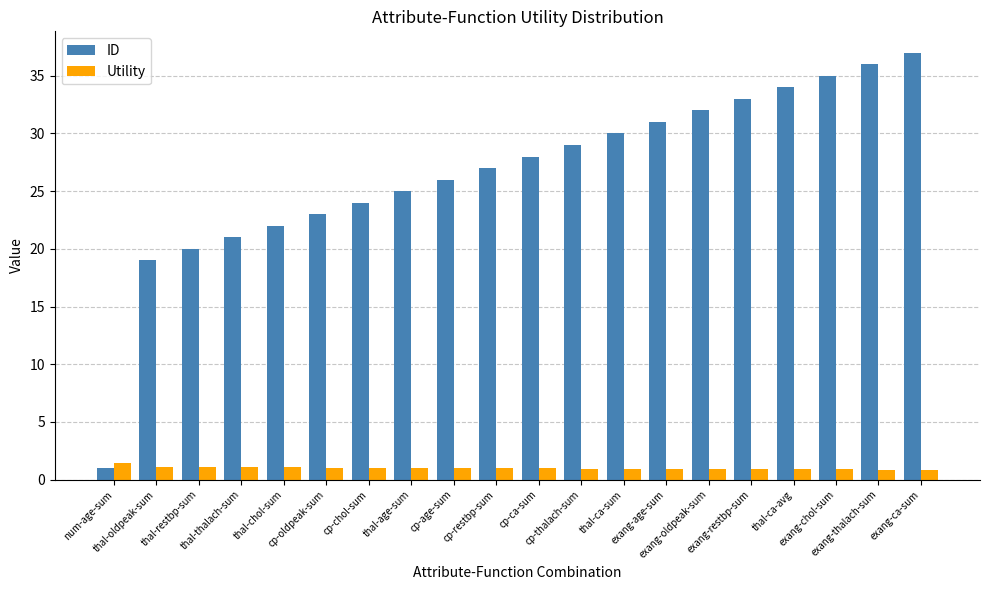

What is the label of the 1st bar from the left?

num-age-sum